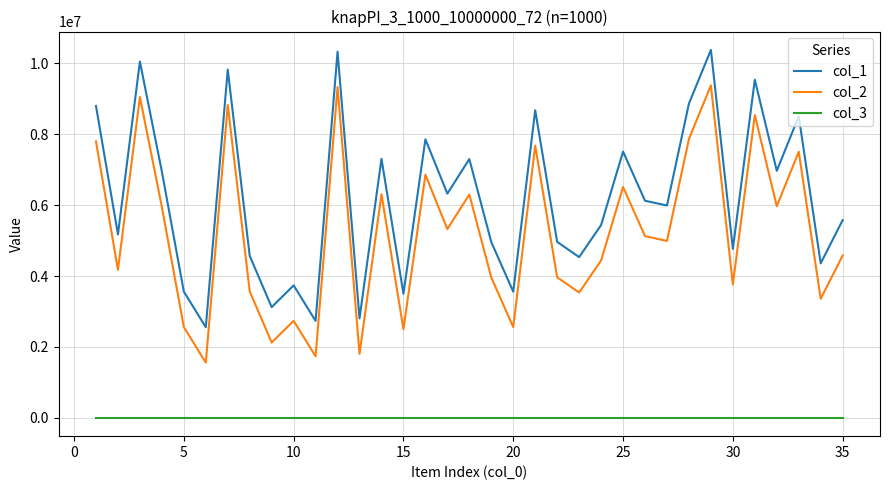

What is the maximum value shown in the chart?

10382543